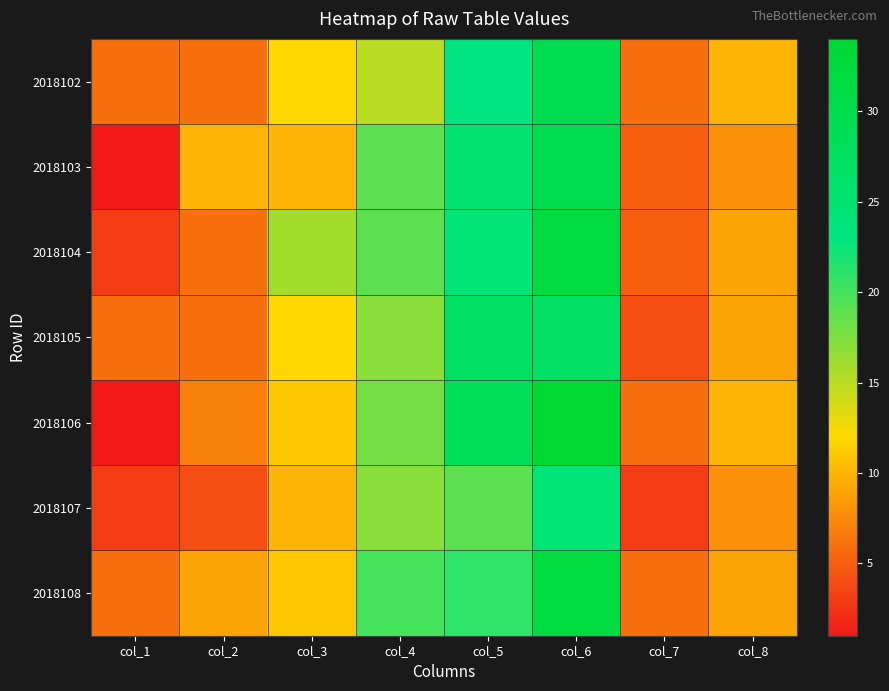

Reading right to left, extract all data points from this chart.

2018102: col_8=10	col_7=6	col_6=30	col_5=23	col_4=15	col_3=12	col_2=6	col_1=6
2018103: col_8=8	col_7=5	col_6=30	col_5=25	col_4=19	col_3=10	col_2=10	col_1=1
2018104: col_8=9	col_7=5	col_6=32	col_5=24	col_4=19	col_3=16	col_2=6	col_1=3
2018105: col_8=9	col_7=4	col_6=27	col_5=27	col_4=17	col_3=12	col_2=6	col_1=6
2018106: col_8=10	col_7=6	col_6=34	col_5=28	col_4=18	col_3=11	col_2=7	col_1=1
2018107: col_8=8	col_7=3	col_6=24	col_5=19	col_4=17	col_3=10	col_2=4	col_1=3
2018108: col_8=9	col_7=6	col_6=32	col_5=21	col_4=20	col_3=11	col_2=9	col_1=6